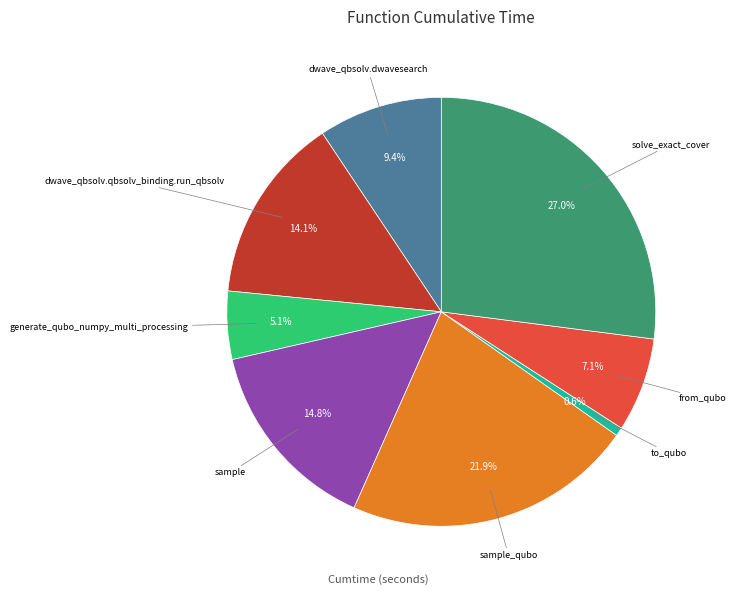

Is there a majority slice in this chart?

No